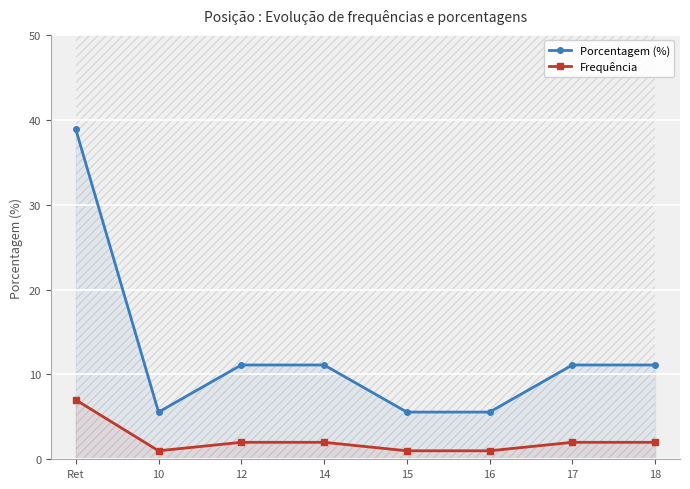

What is the difference between the highest and lowest values at Ret?

31.9